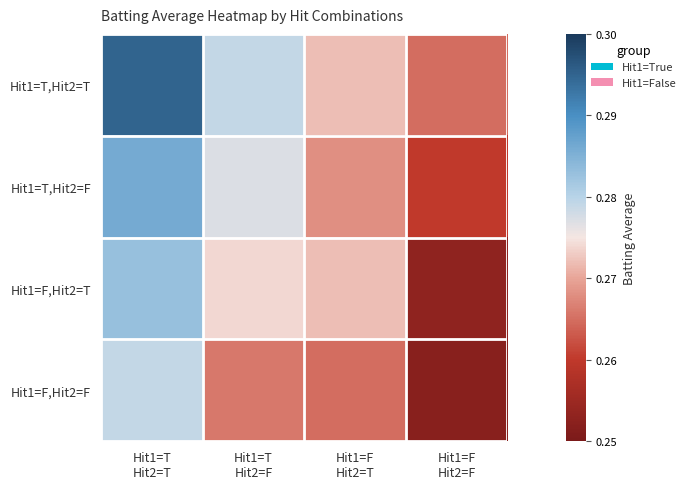

Reading left to right, list all the values displayed in this chart.

Hit1=T,Hit2=T: Hit1=T
Hit2=T=0.3	Hit1=T
Hit2=F=0.3	Hit1=F
Hit2=T=0.3	Hit1=F
Hit2=F=0.3
Hit1=T,Hit2=F: Hit1=T
Hit2=T=0.3	Hit1=T
Hit2=F=0.3	Hit1=F
Hit2=T=0.3	Hit1=F
Hit2=F=0.3
Hit1=F,Hit2=T: Hit1=T
Hit2=T=0.3	Hit1=T
Hit2=F=0.3	Hit1=F
Hit2=T=0.3	Hit1=F
Hit2=F=0.3
Hit1=F,Hit2=F: Hit1=T
Hit2=T=0.3	Hit1=T
Hit2=F=0.3	Hit1=F
Hit2=T=0.3	Hit1=F
Hit2=F=0.3